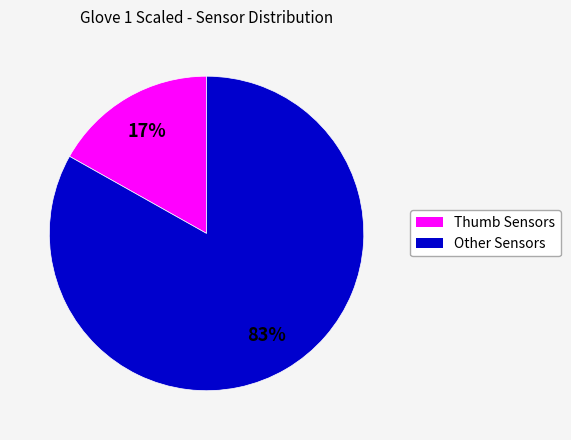

Does any single category account for the majority?

Yes